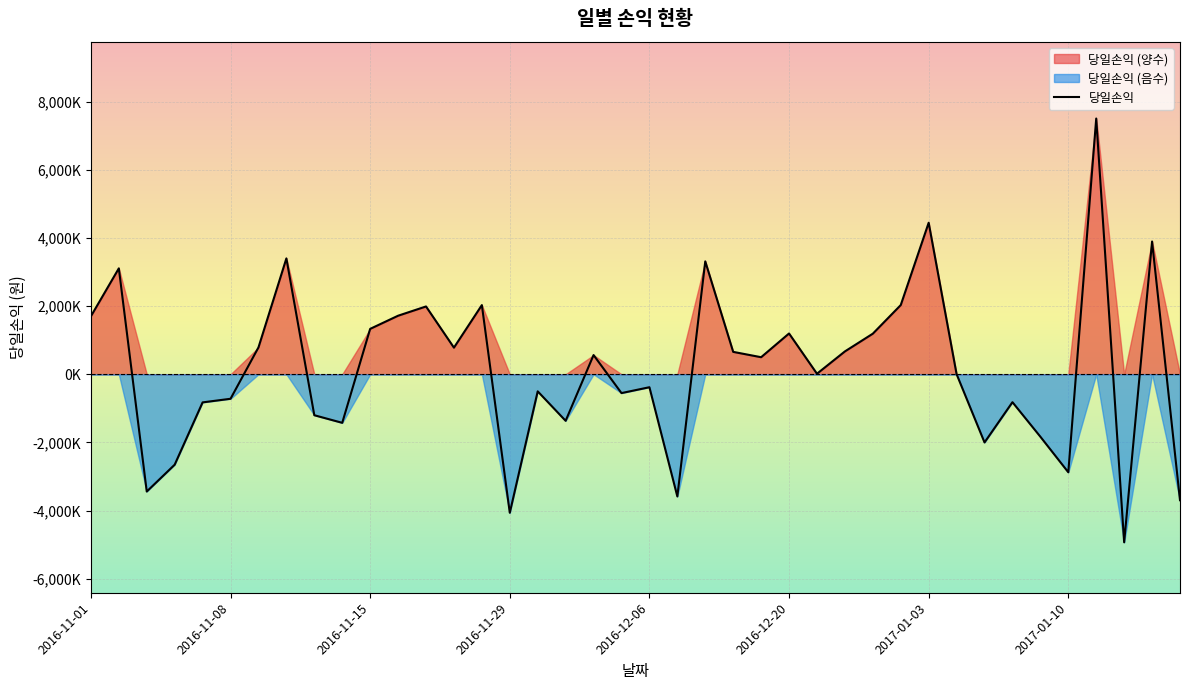

Reading left to right, what are all the values shown in this chart?

1702000	3109000	-3443000	-2655000	-826000	-720000	787000	3401000	-1203000	-1426000	1332000	1718000	1990000	781000	2030000	-4067000	-502000	-1367000	563000	-553000	-381000	-3588000	3314000	657000	500000	1197000	15000	670000	1191000	2031000	4448000	2000	-2002000	-820000	-1834000	-2878000	7507000	-4934000	3897000	-3698000